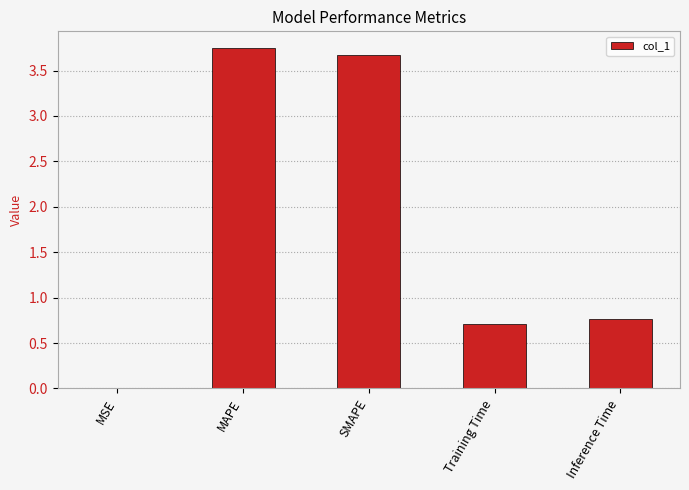

What is the sum of all values?

8.9